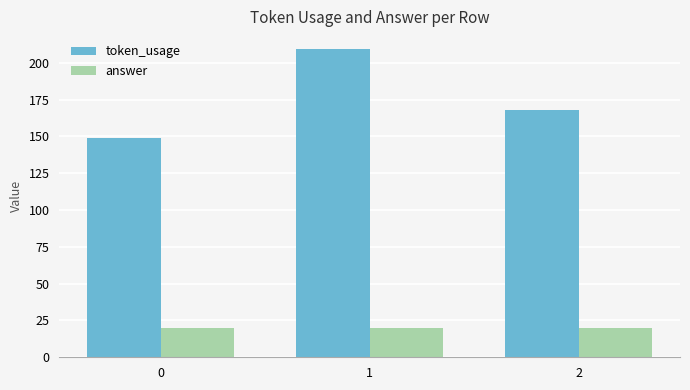

Is the value of answer at 2 greater than the value of token_usage at 2?

No